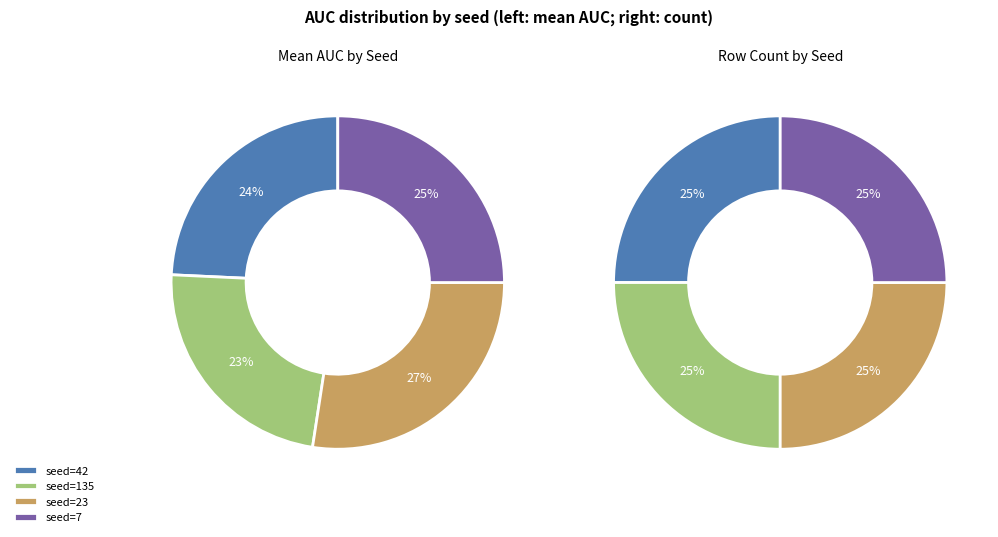

Does 16 account for over 50% of the chart?

No